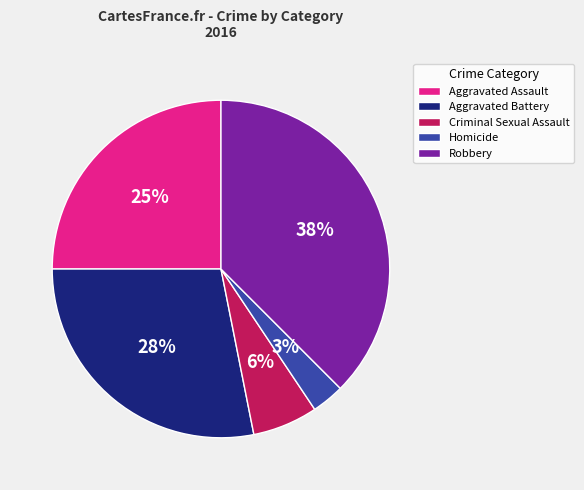

True or false: Aggravated Assault accounts for 25% of the total.

True